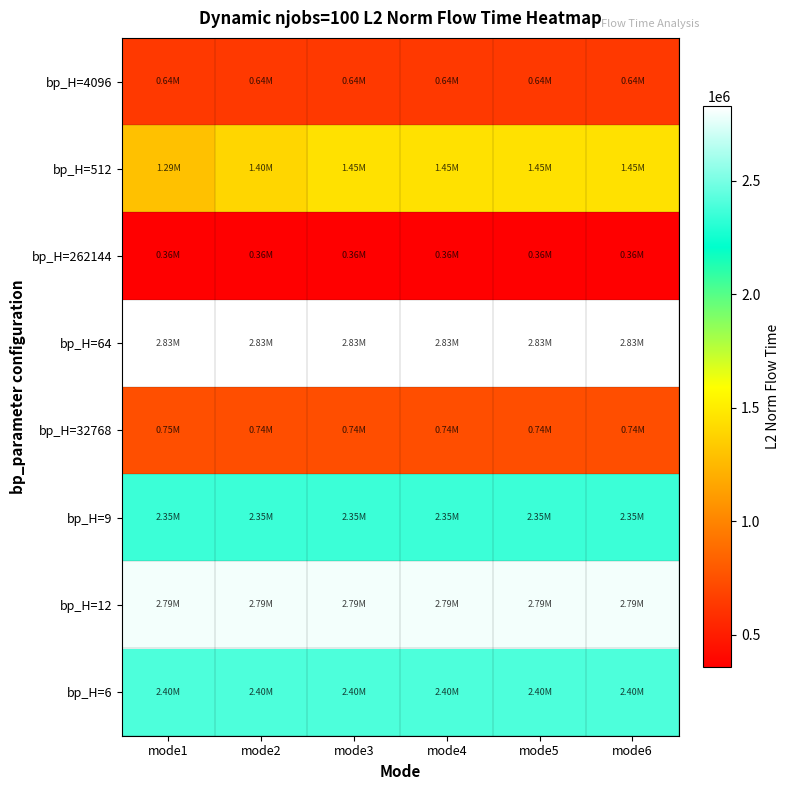

At mode3, list the series in order from smallest to largest.

bp_H=262144, bp_H=4096, bp_H=32768, bp_H=512, bp_H=9, bp_H=6, bp_H=12, bp_H=64